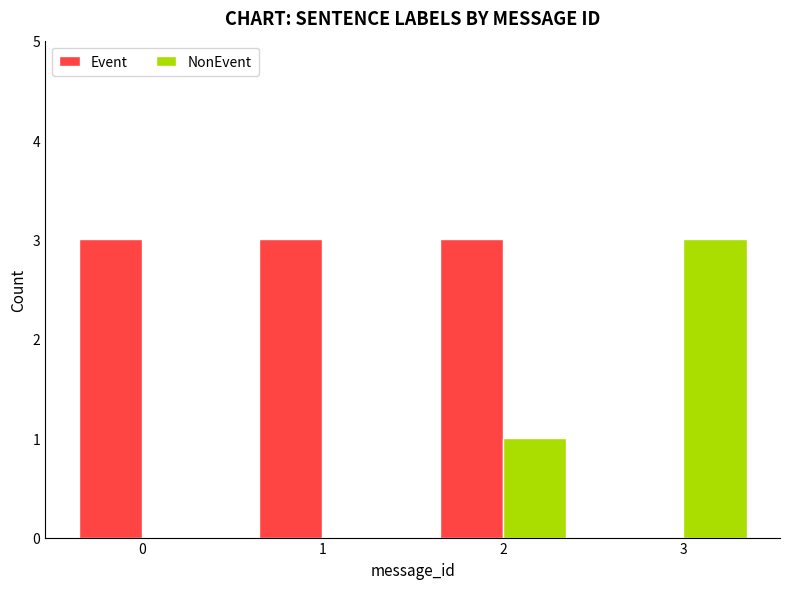

What is the sum of all Event values?

9